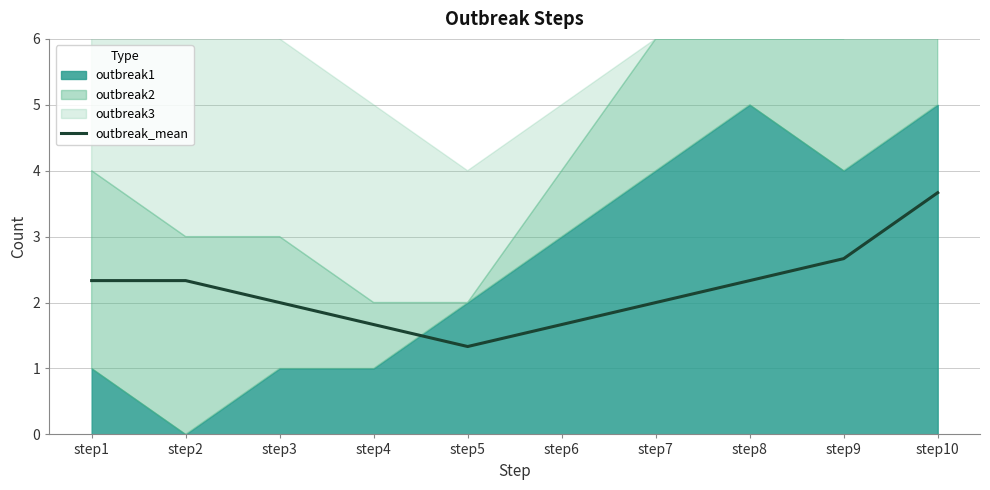

Is it true that the value at step6 is 2.6?

False